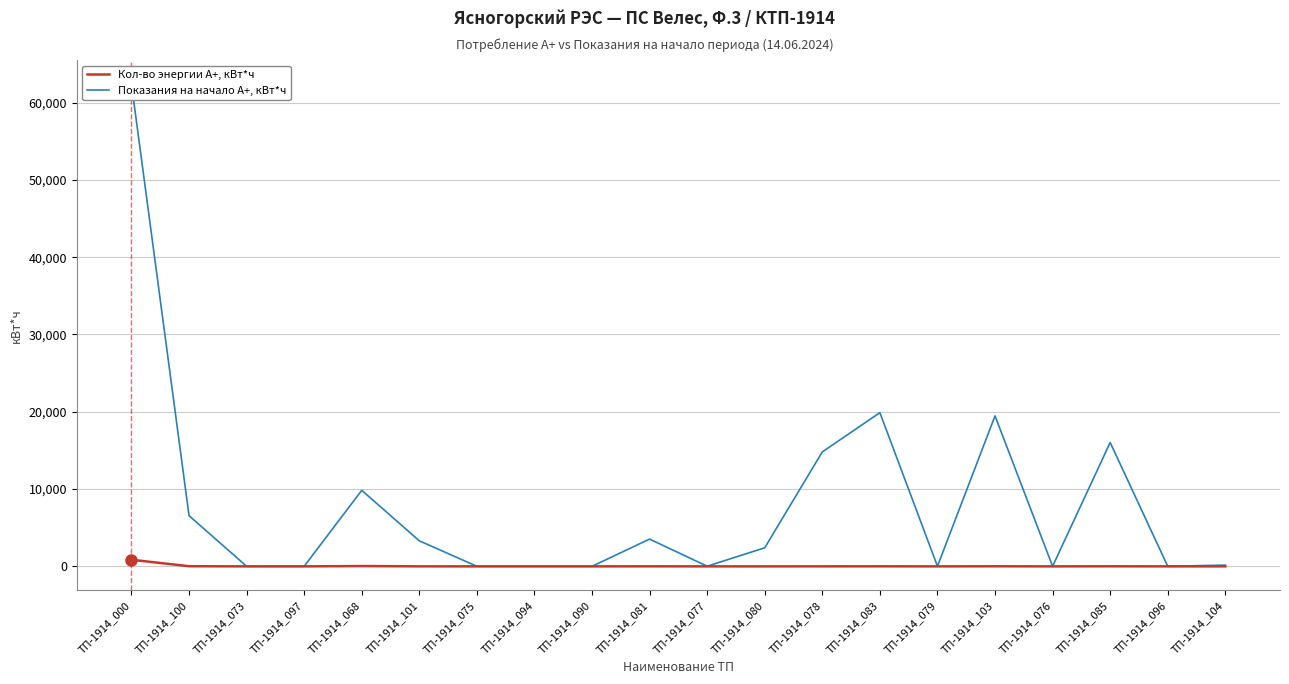

At which category does the chart reach its minimum across all series?

ТП-1914_073